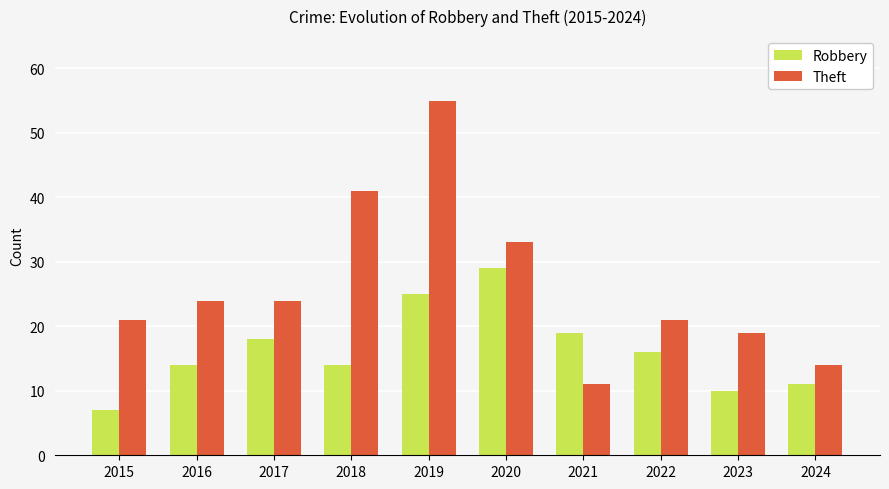

How many data points in Theft are less than 24?

5